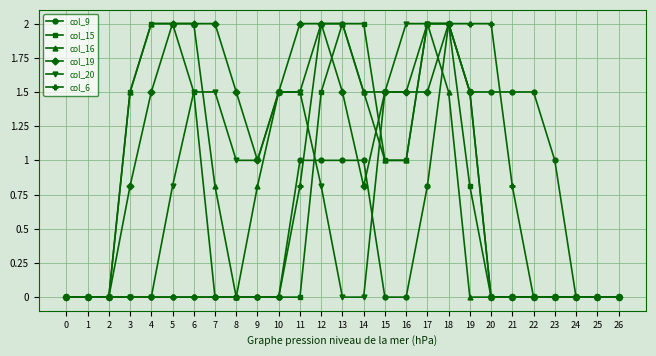

What is the difference between the second highest and minimum values in the col_15 series?

2.0